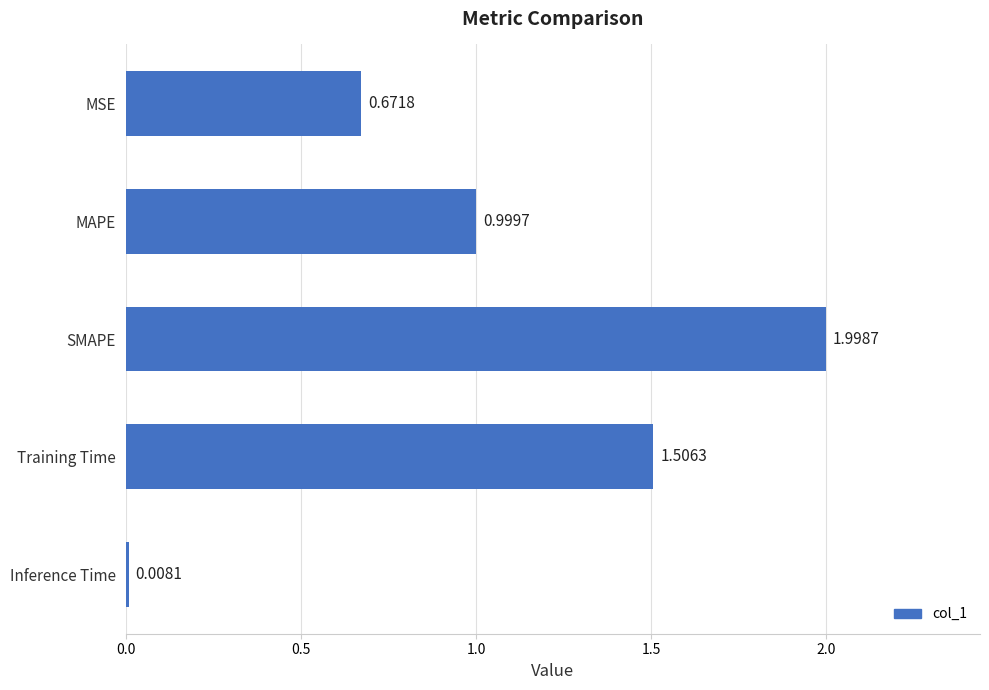

What is the ratio of the value at MSE to the value at SMAPE?

0.3